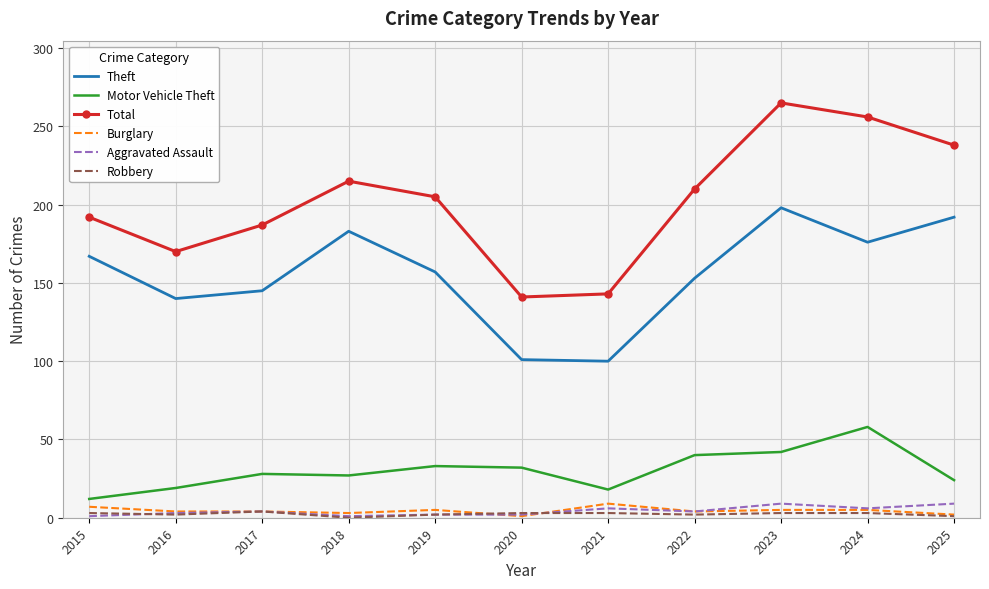

True or false: Theft and Motor Vehicle Theft intersect in this chart.

False